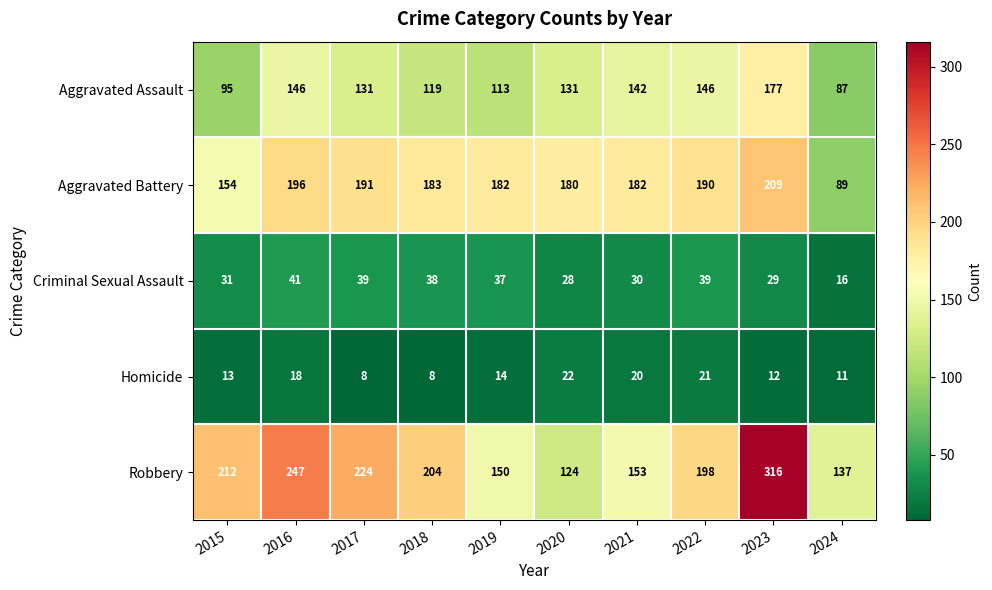

Is the value of Aggravated Assault at 2024 greater than the value of Homicide at 2016?

Yes